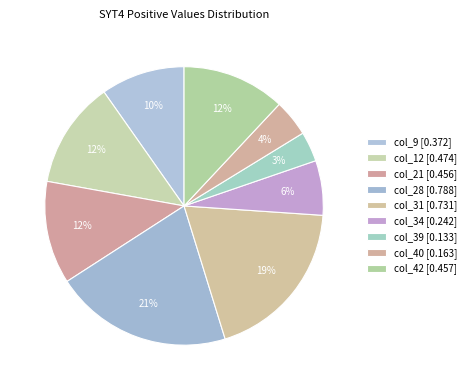

Is col_40 the majority of the pie?

No